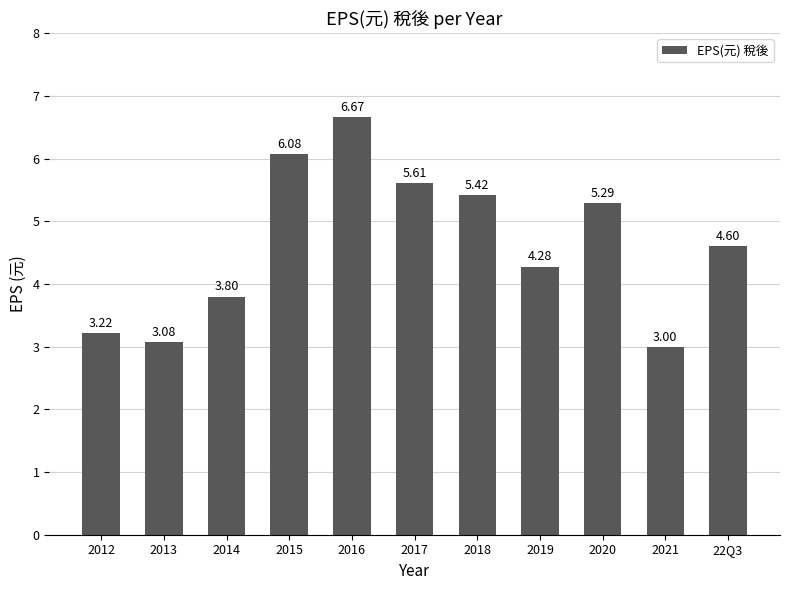

What is the maximum value shown in the chart?

6.7